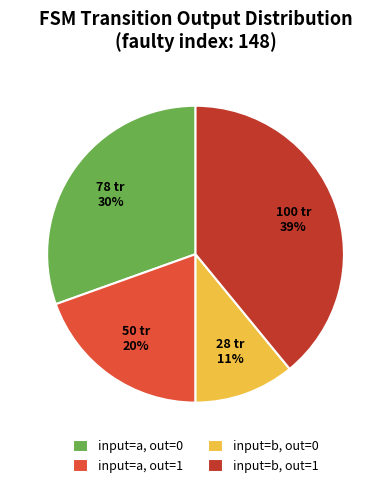

How many slices are in this pie chart?

4